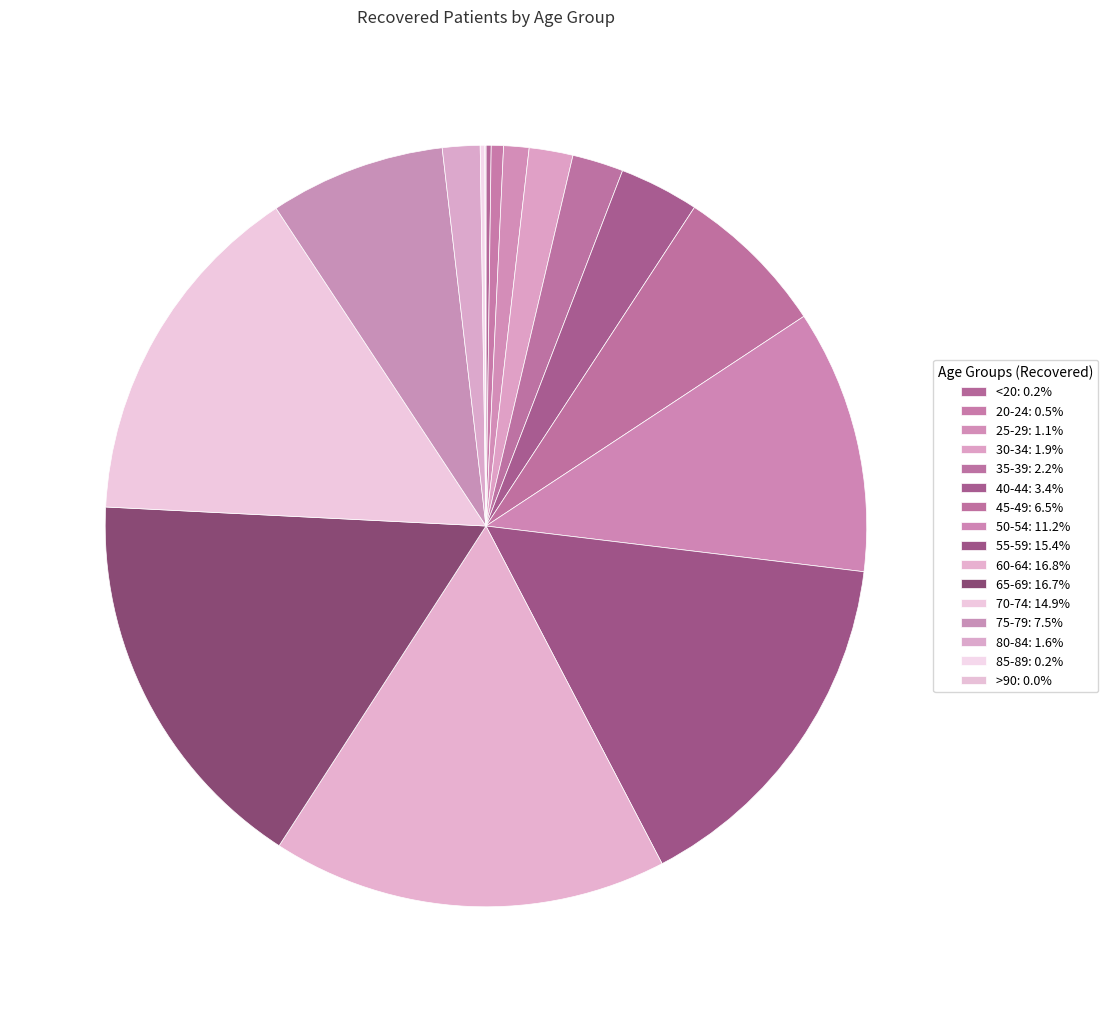

Combined, do >90 and 25-29 account for over 50%?

No